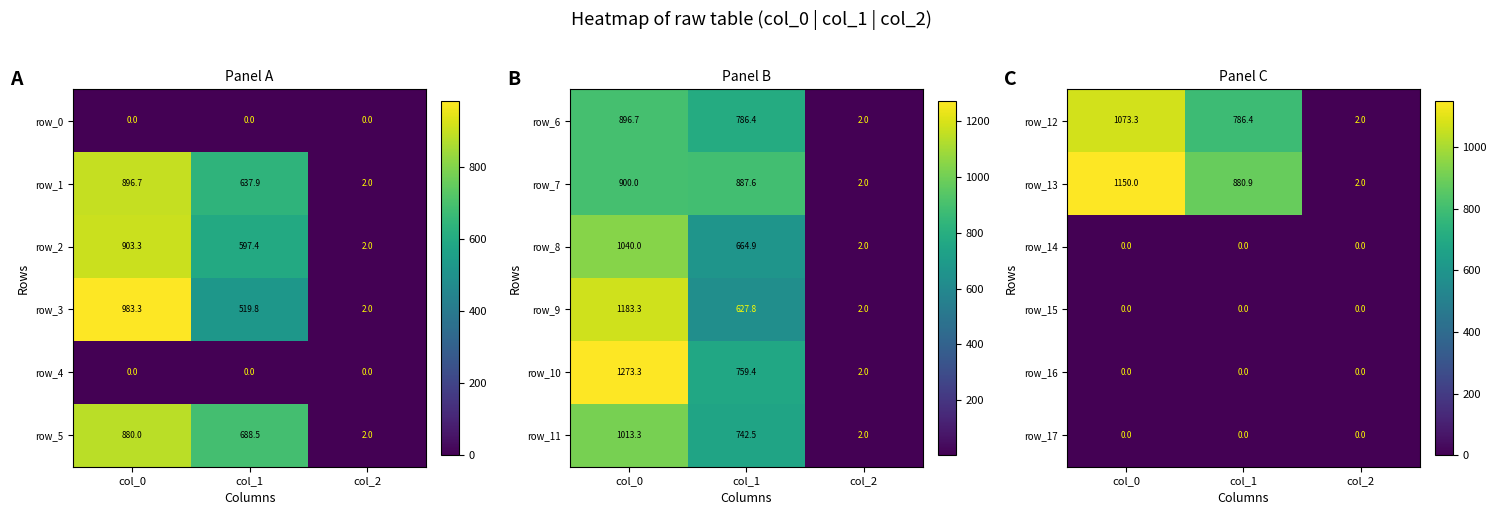

At which label does row_4 reach its minimum?

col_0